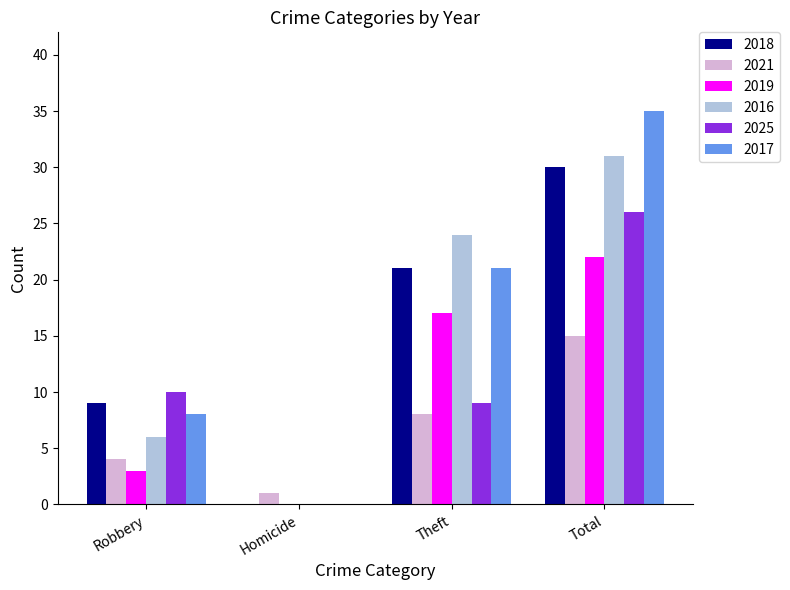

What is the greatest value displayed?

35